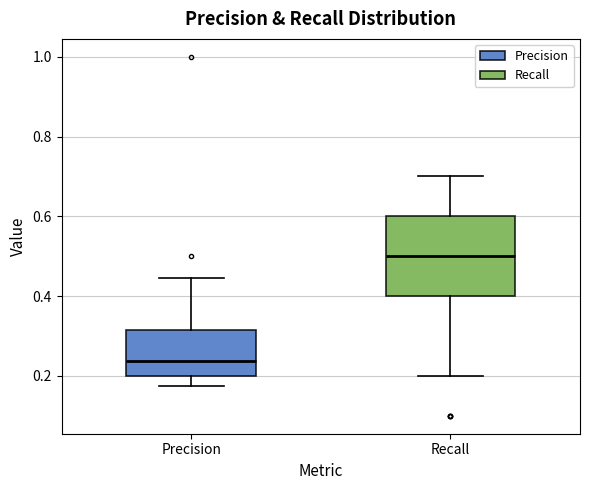

Comparing the boxes themselves (not the whiskers), which one is the tallest?

Recall